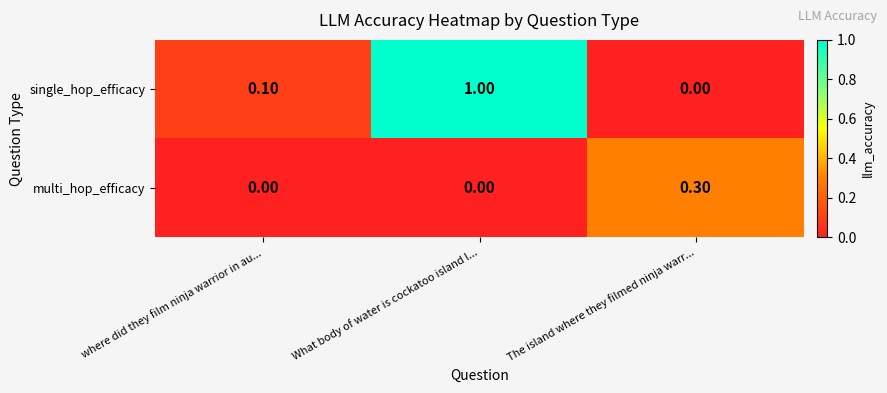

Which series has the widest spread of values?

single_hop_efficacy